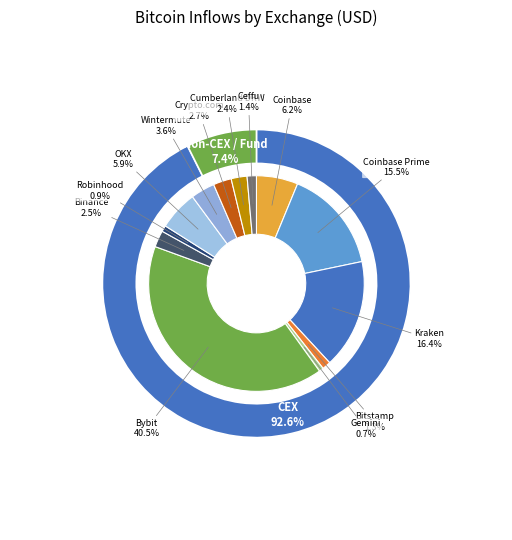

Is Ceffu the majority of the pie?

No